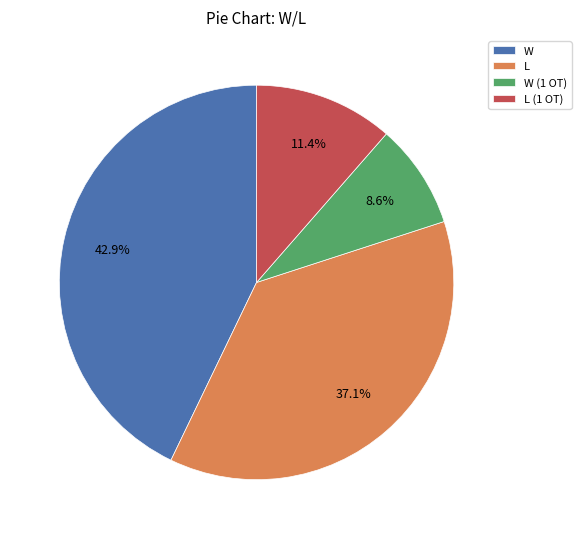

Is there a majority slice in this chart?

No